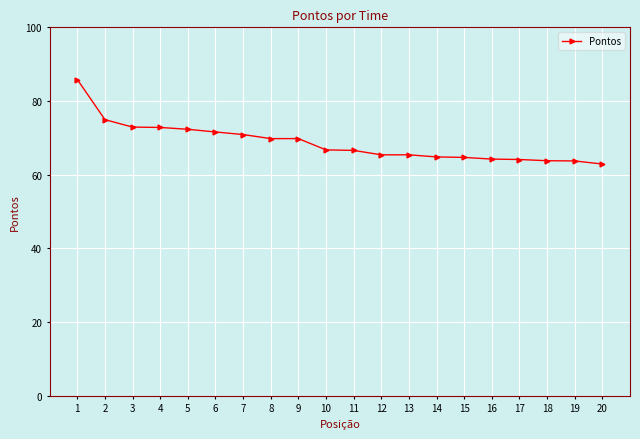

What is the value of the 10th point from the left?

66.7